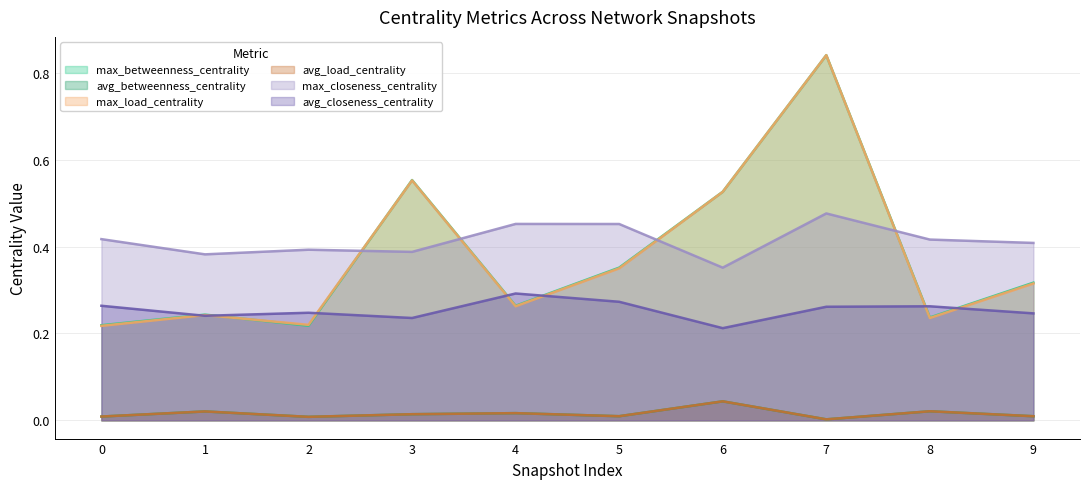

What is the spread (max minus min) of values at 1?

0.4